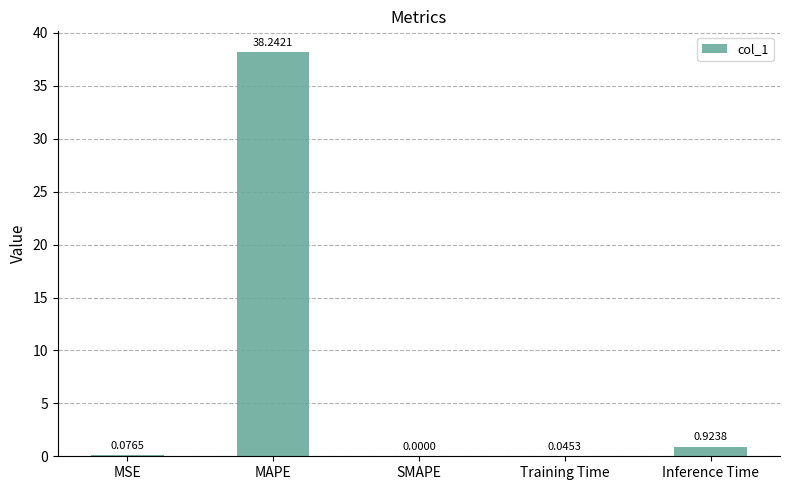

Are the bars horizontal?

No